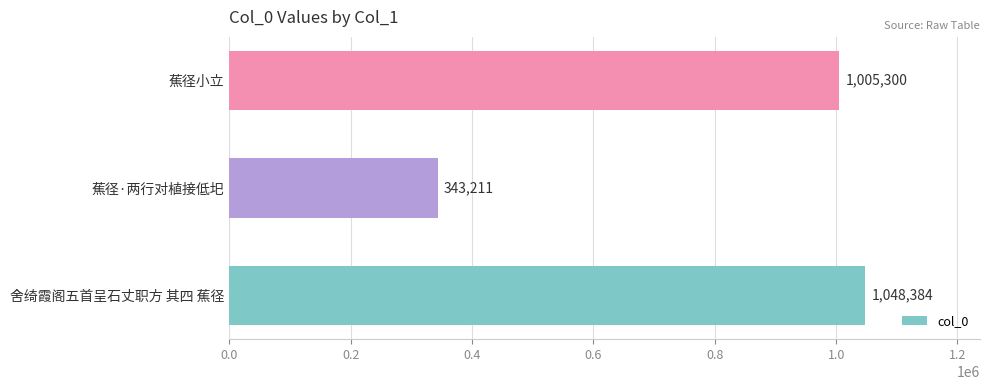

Are the bars grouped side by side (vs. stacked)?

No